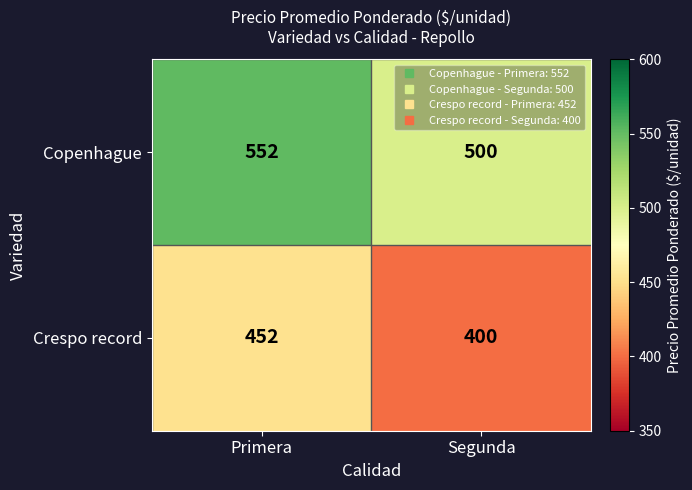

What is the difference between the highest and lowest values at Segunda?

100